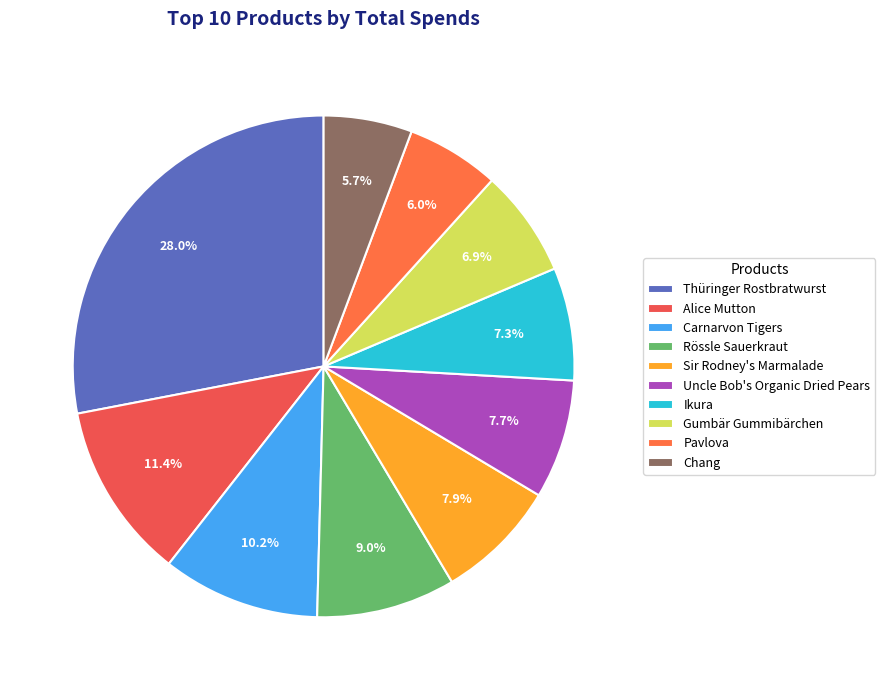

Approximately how many times larger is the value at Pavlova compared to Uncle Bob's Organic Dried Pears?

0.8